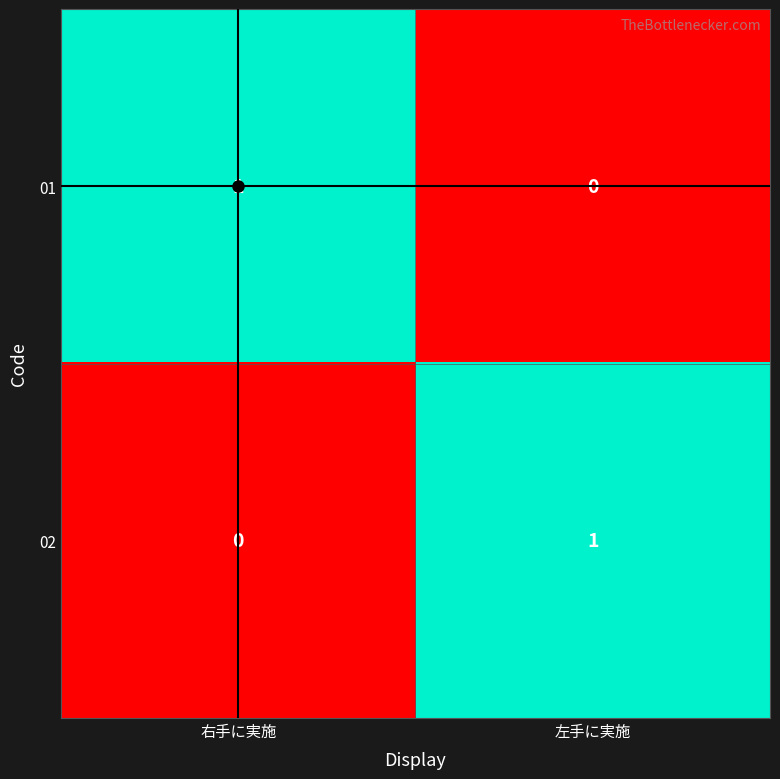

What is the maximum value shown in the chart?

1